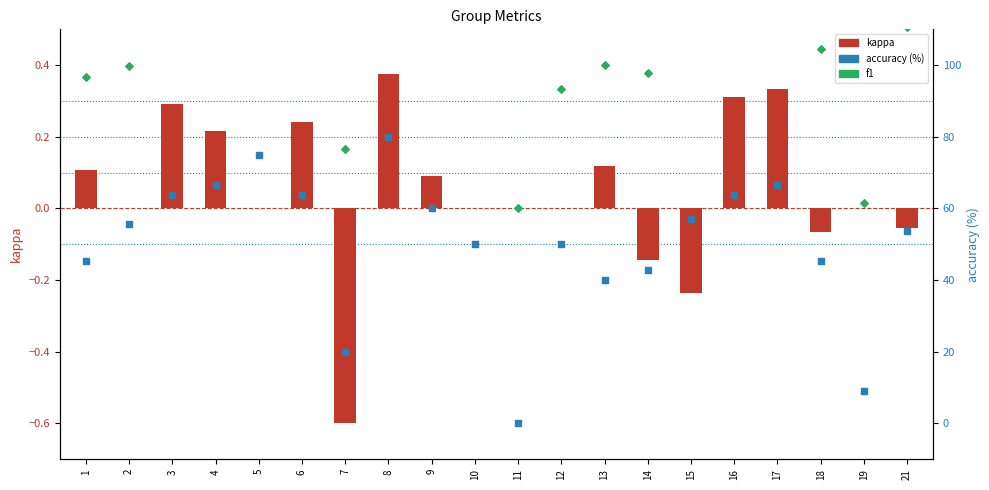

Which series reaches the maximum Y coordinate?

accuracy (%)